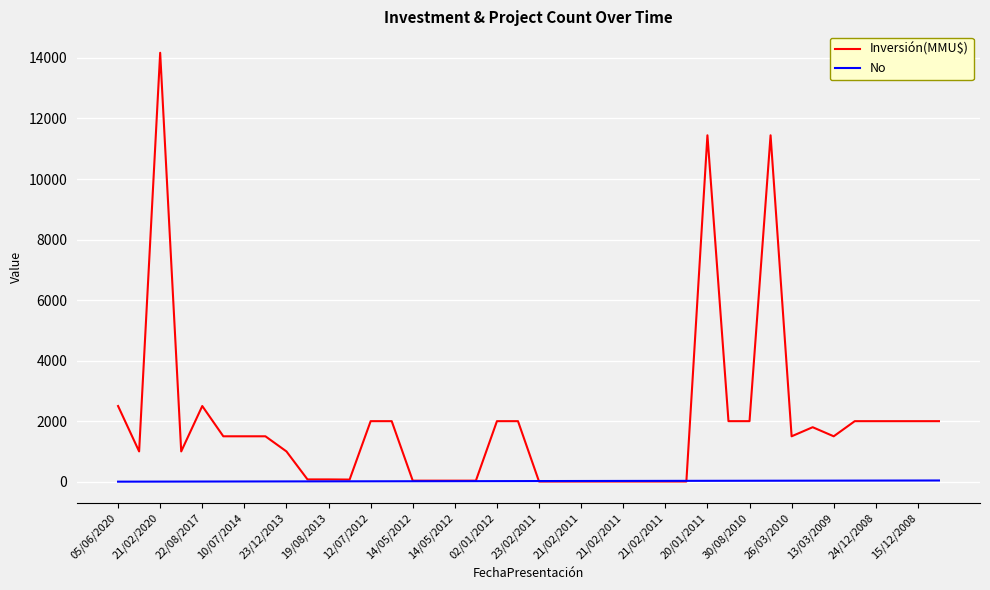

What is the maximum value shown in the chart?

14171